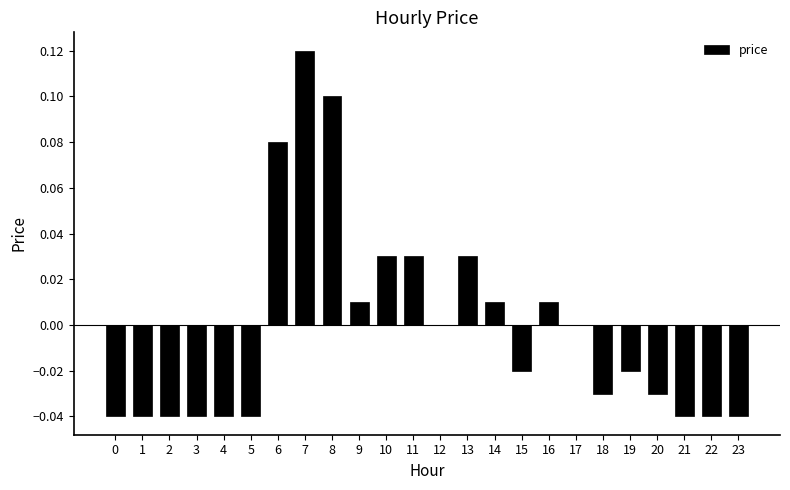

The chart shows a value of -0.1 at 5. True or false?

False